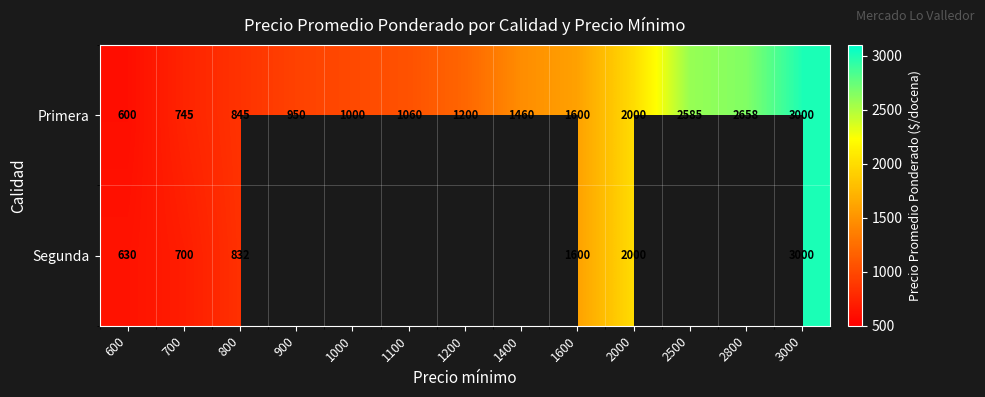

What is the total value across all series at 600?

1230